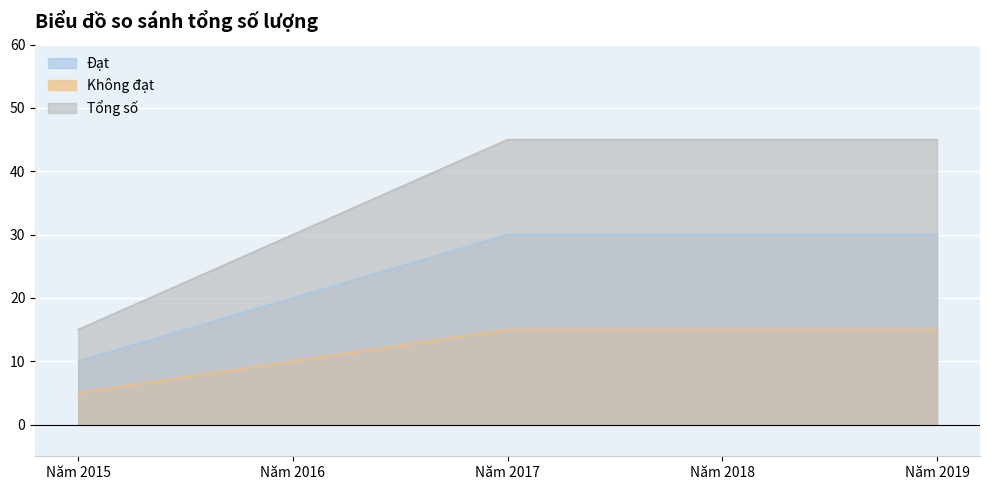

What is the spread (max minus min) of values at Năm 2015?

10